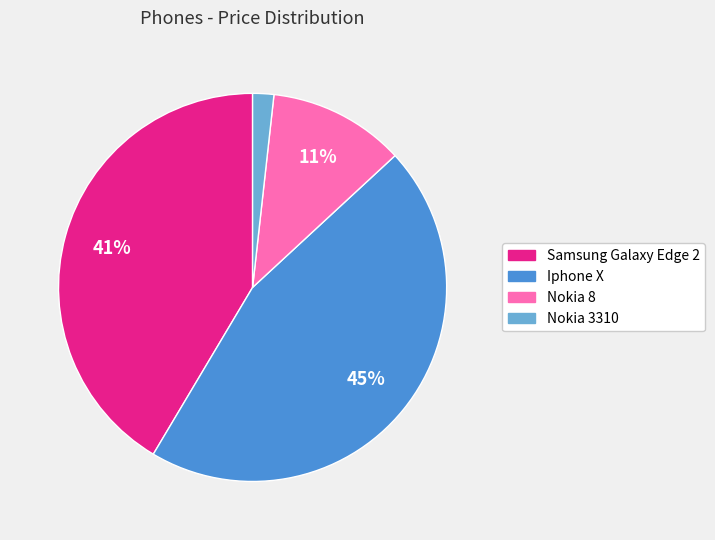

Does Samsung Galaxy Edge 2 represent more than half of the total?

No